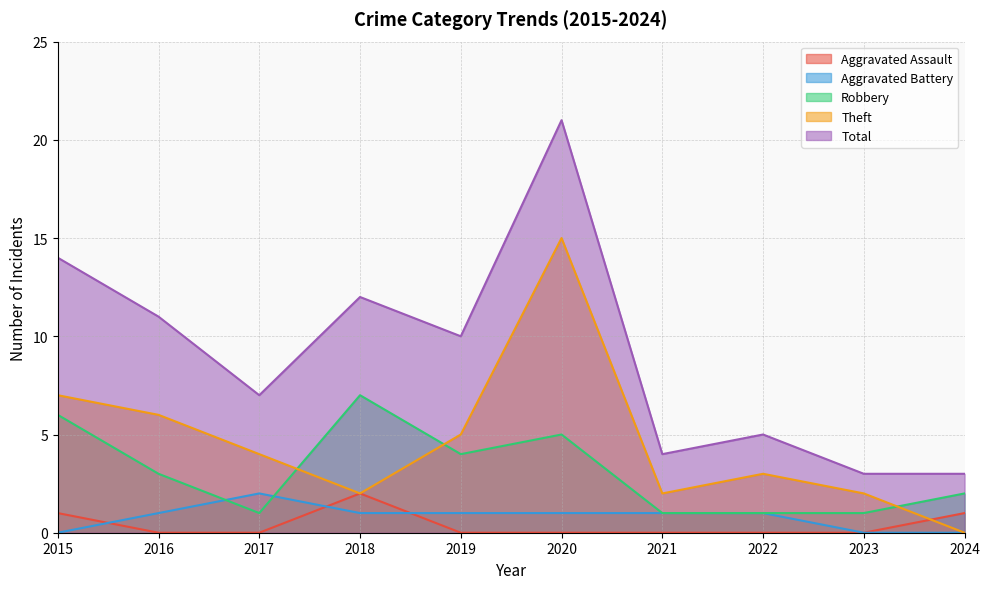

At 2023, list the series in order from largest to smallest.

Total, Theft, Robbery, Aggravated Assault, Aggravated Battery